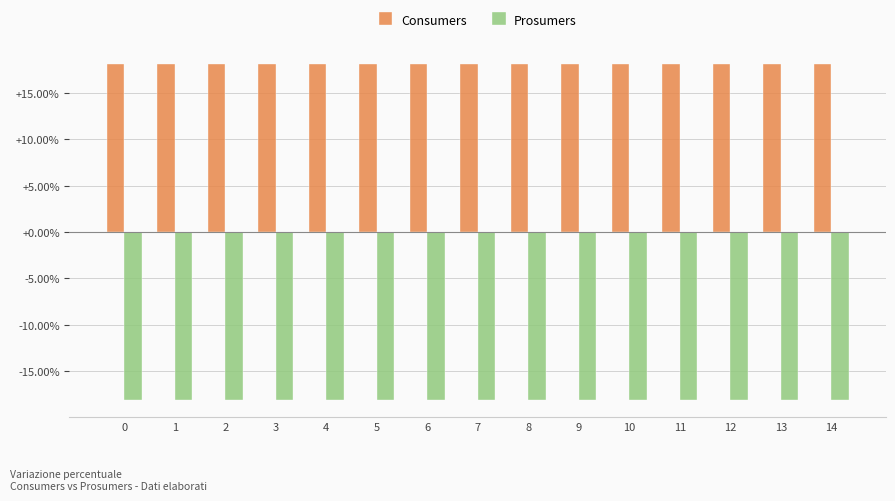

Is the value of Consumers at 0 greater than the value of Prosumers at 12?

Yes